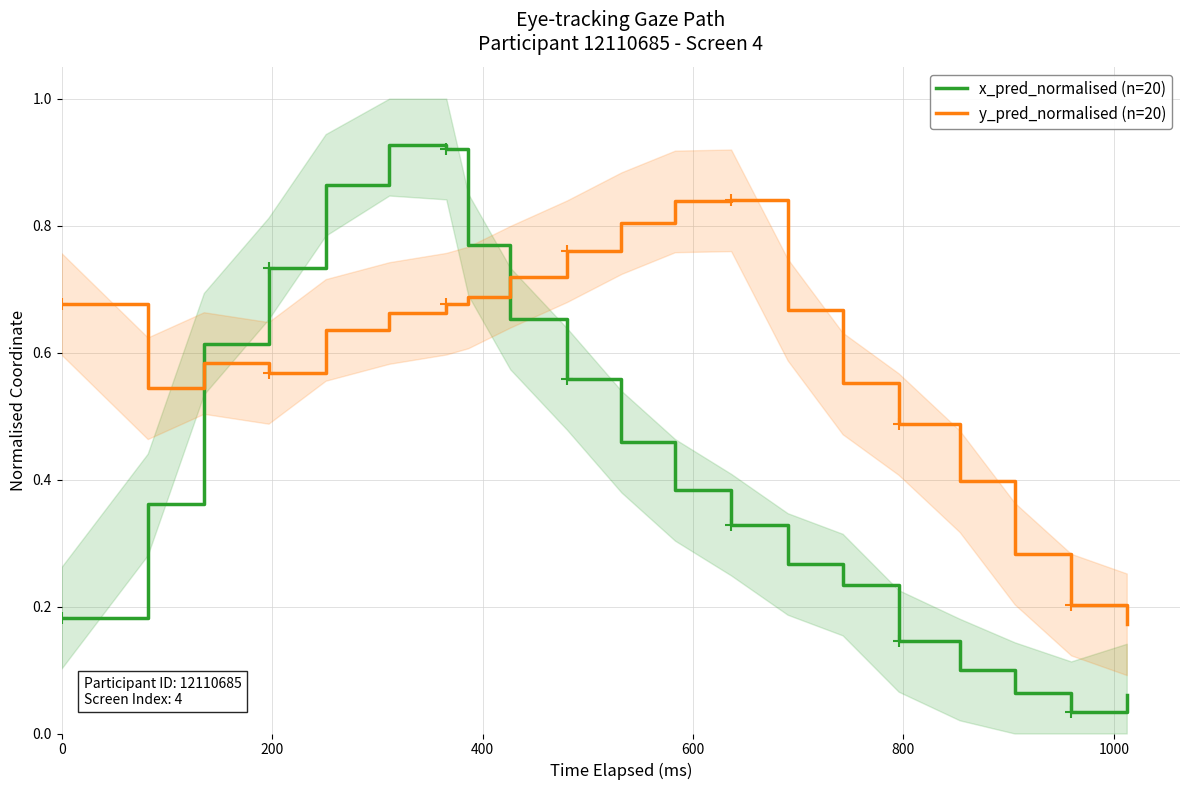

What is the maximum value for x_pred_normalised (n=20)?

0.9